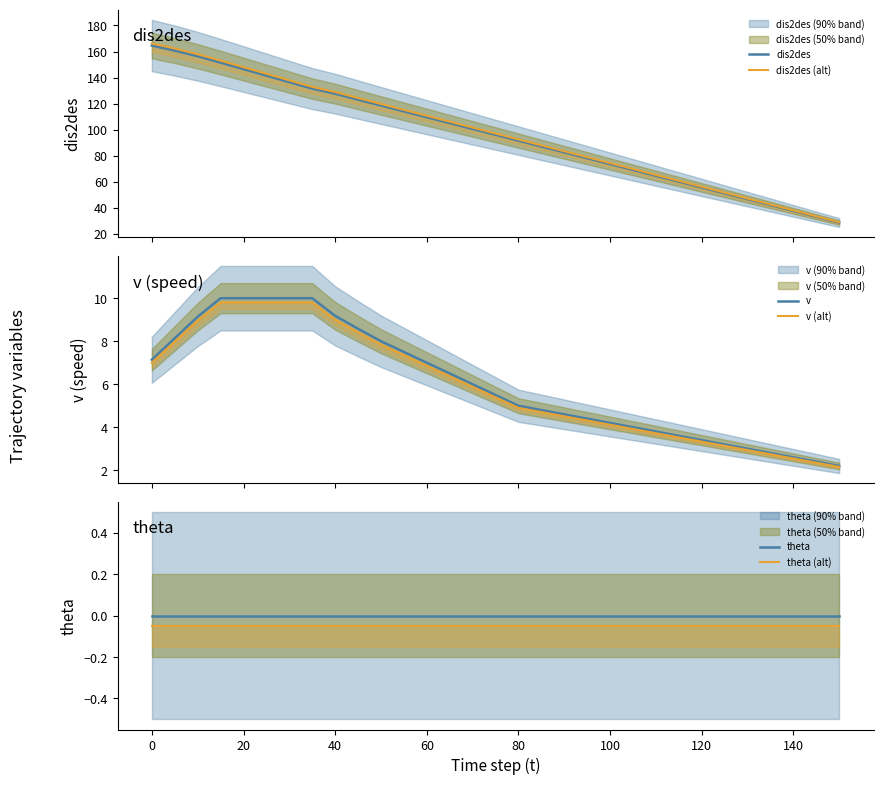

True or false: v and dis2des (alt) intersect in this chart.

False